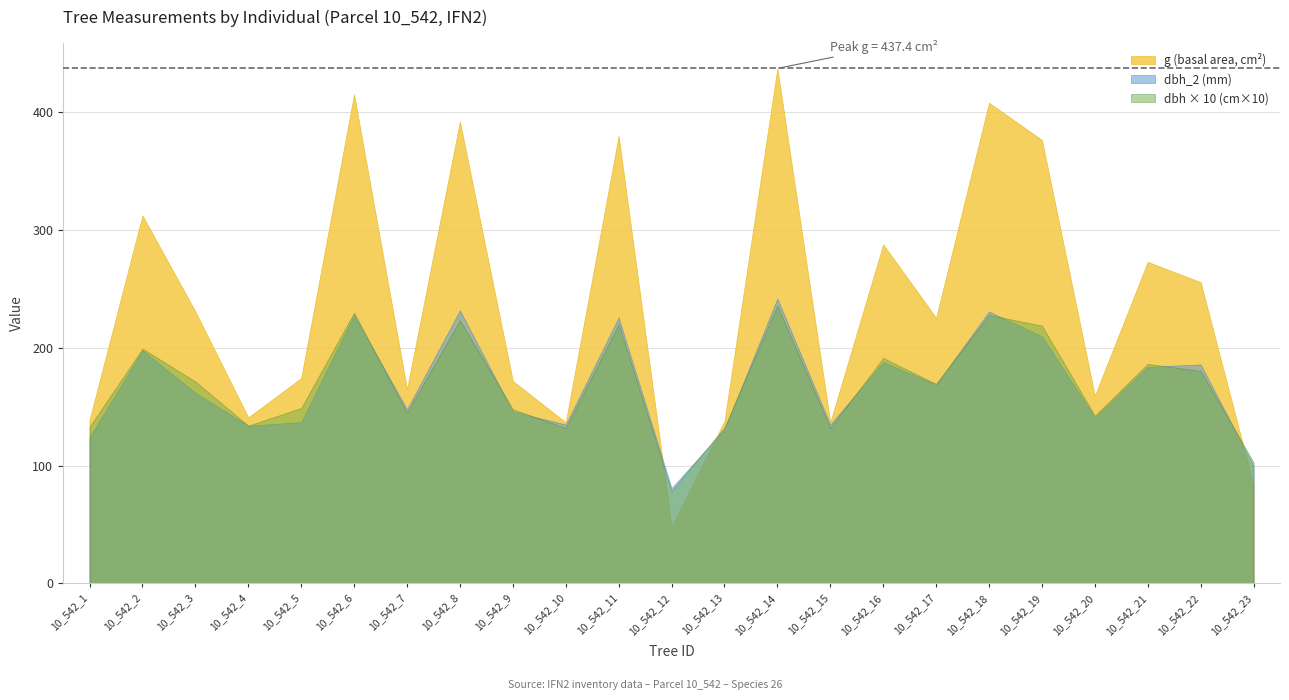

Which series changed the most between 10_542_5 and 10_542_6?

g (basal area, cm²)